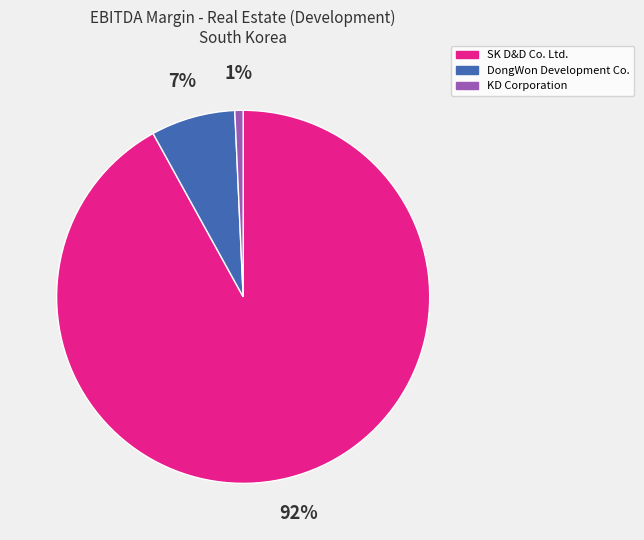

What percentage is the DongWon Development Co. slice, to the nearest percent?

7%